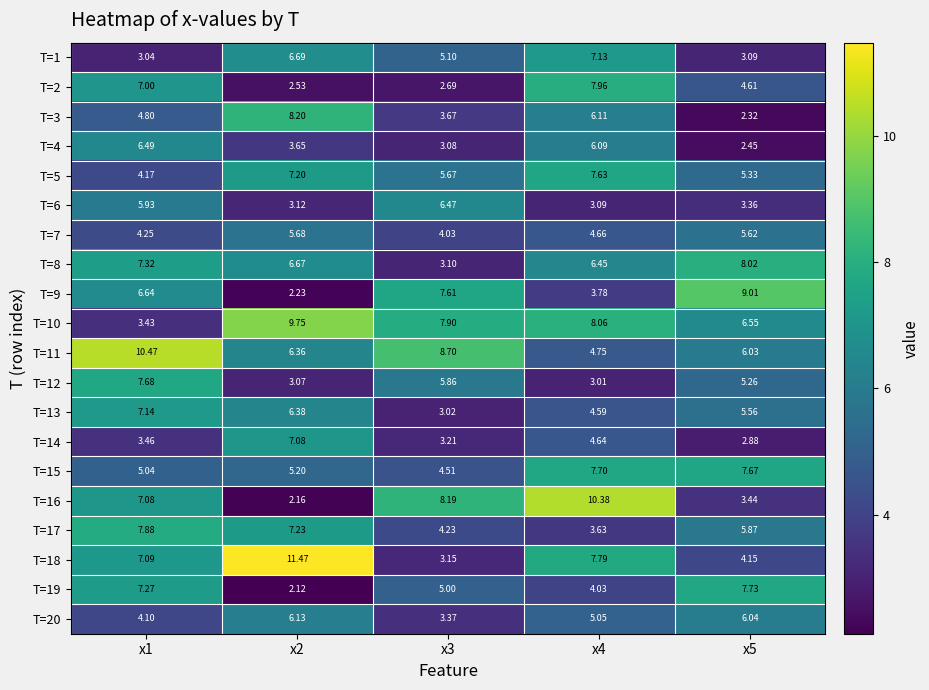

Which series has the largest total across all categories?

T=11